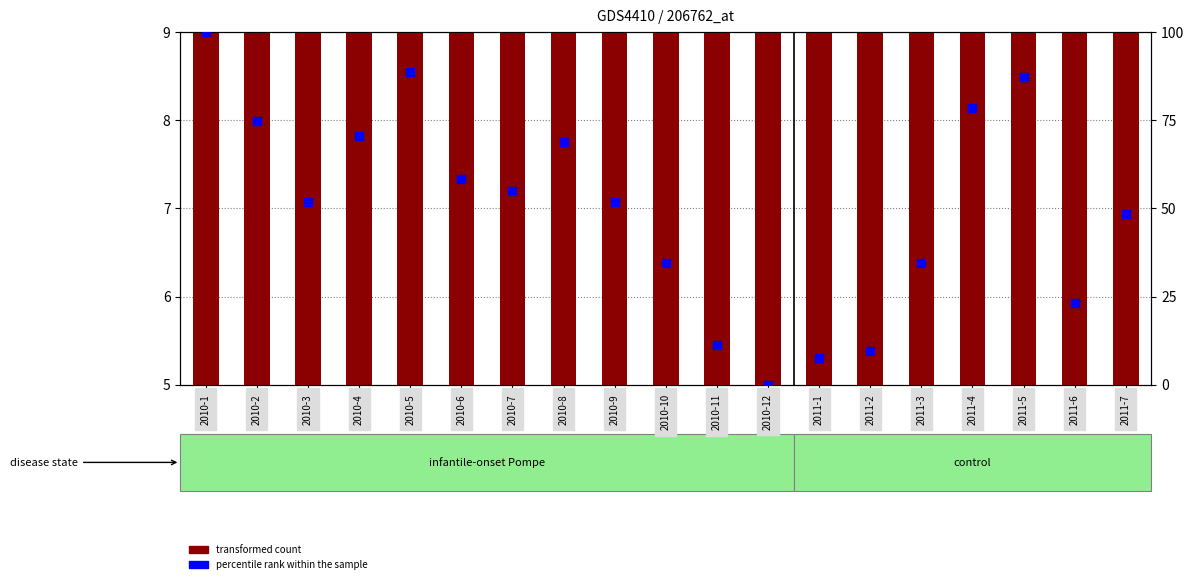

Which series contains the highest Y value?

percentile rank within the sample